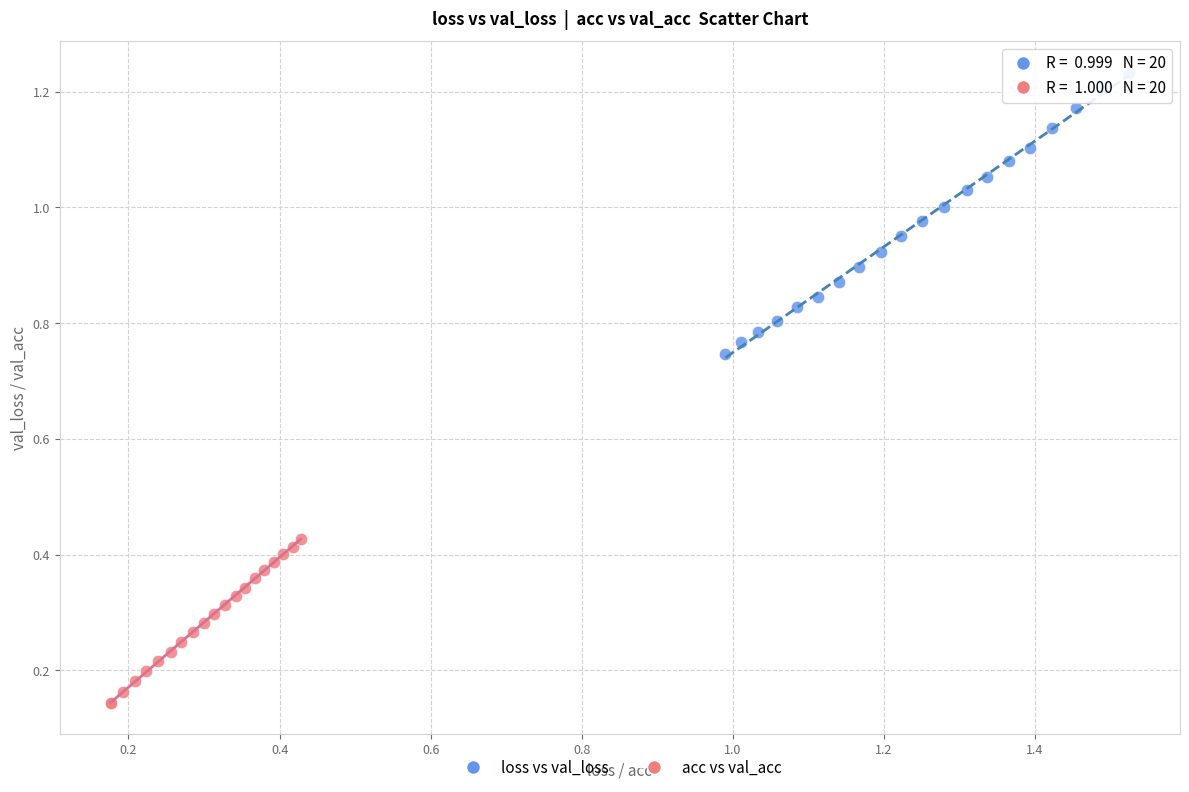

Which series reaches the minimum Y coordinate?

acc vs val_acc